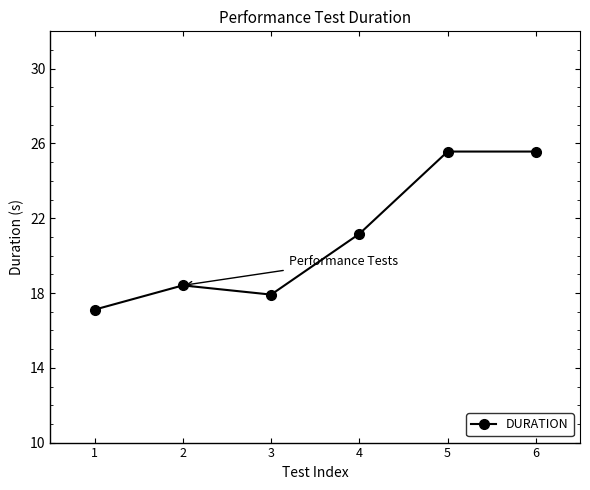

Reading left to right, transcribe all the data shown in this chart.

17.1	18.4	17.9	21.2	25.6	25.6